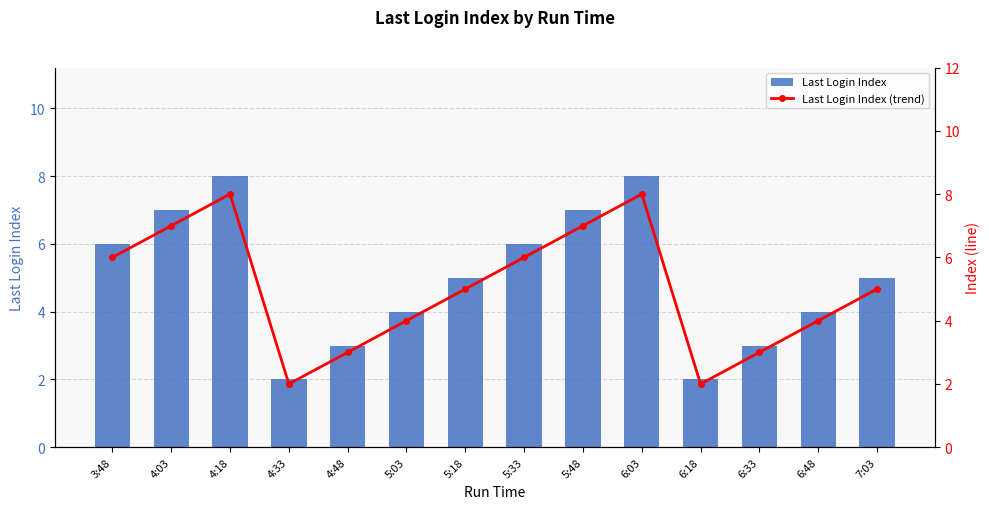

Which category has the lowest value across all series?

4:33